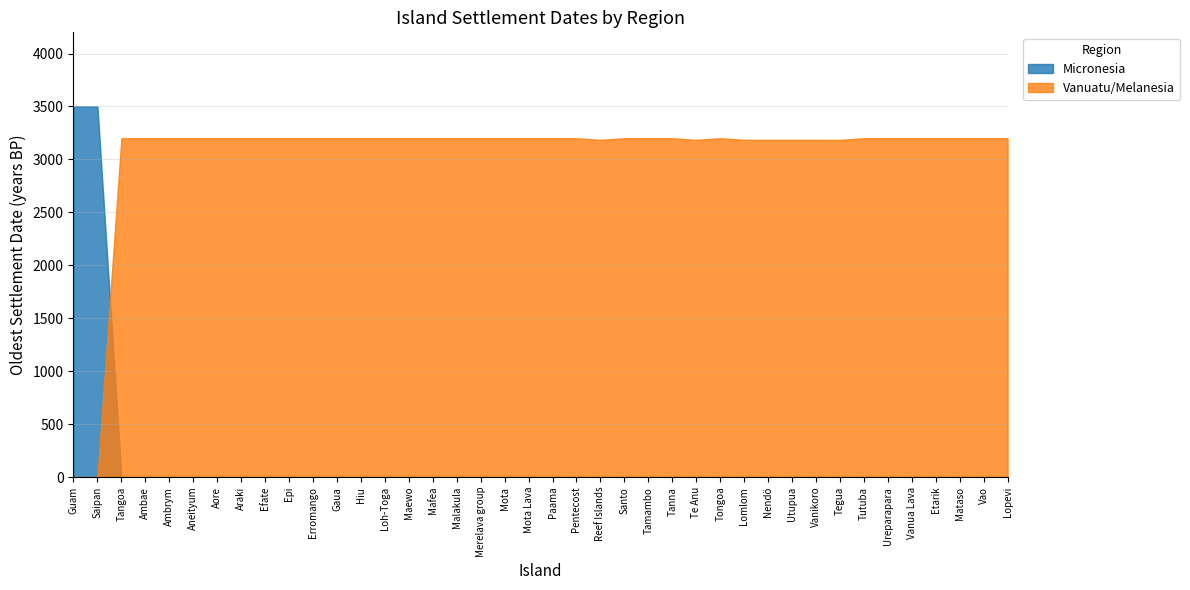

The Melanesia series shows 5476 at Araki. True or false?

False